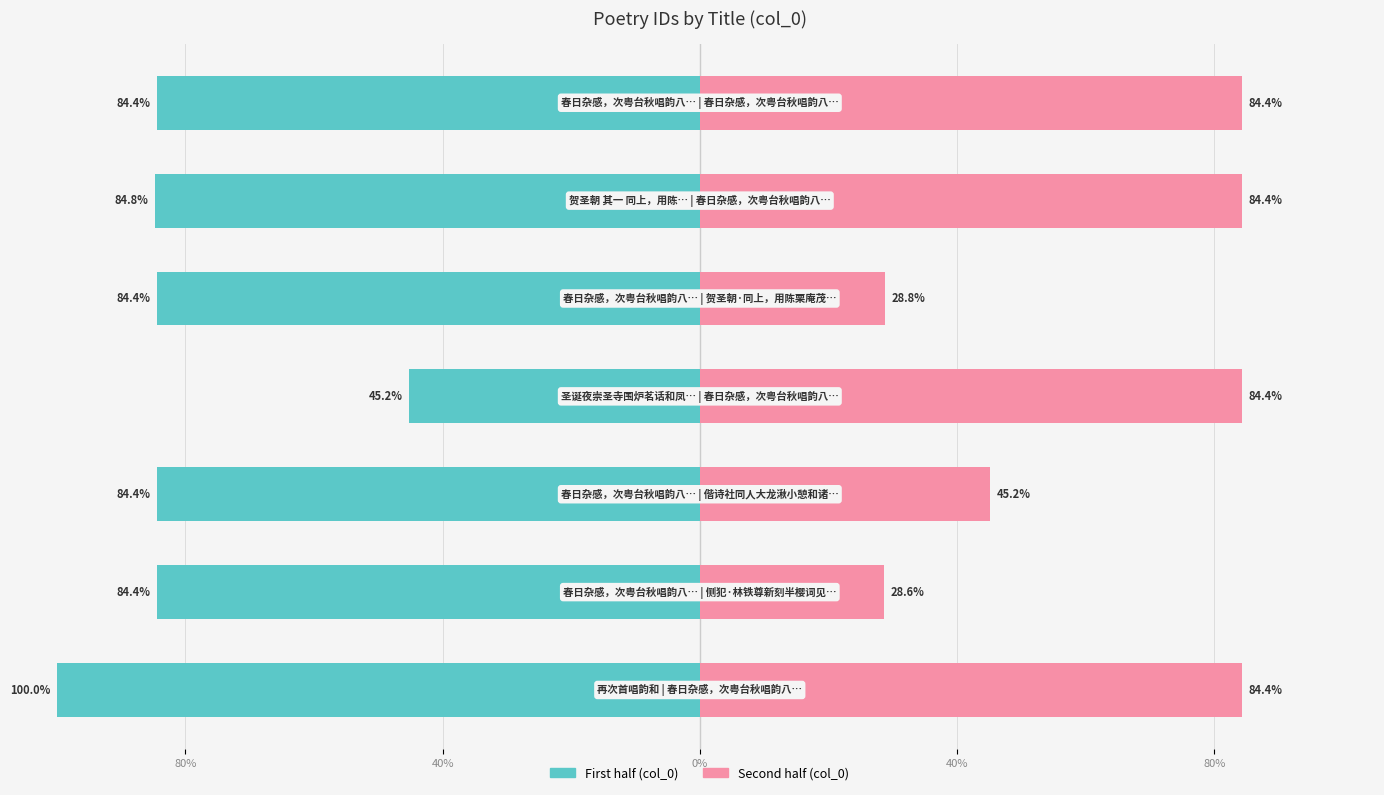

At 40%, list the series in order from largest to smallest.

Second half (col_0), First half (col_0)